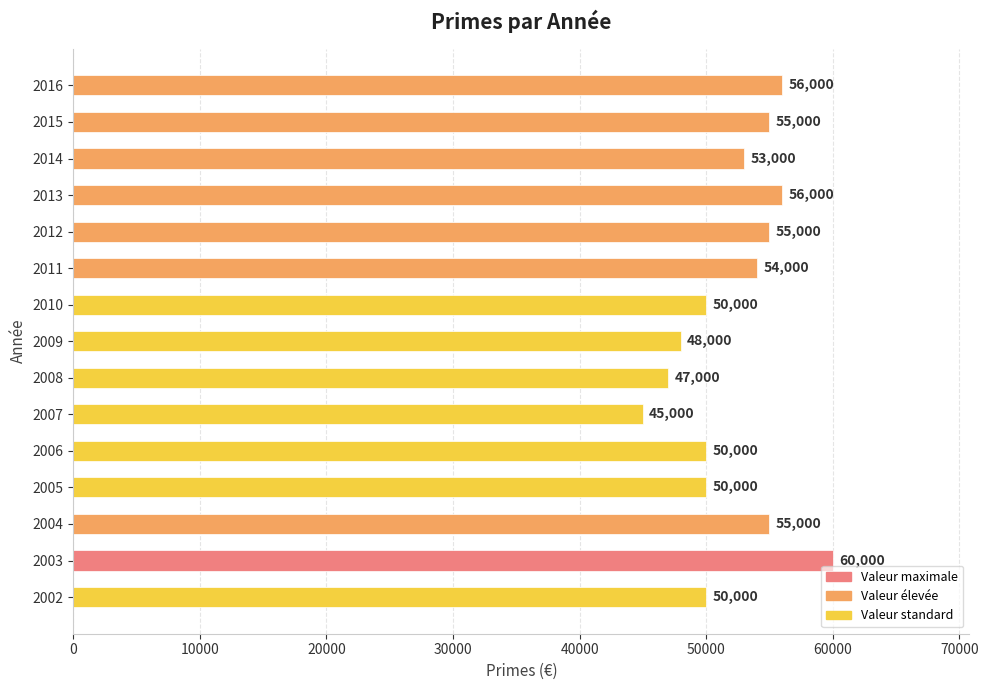

How many categories are shown in the chart?

15